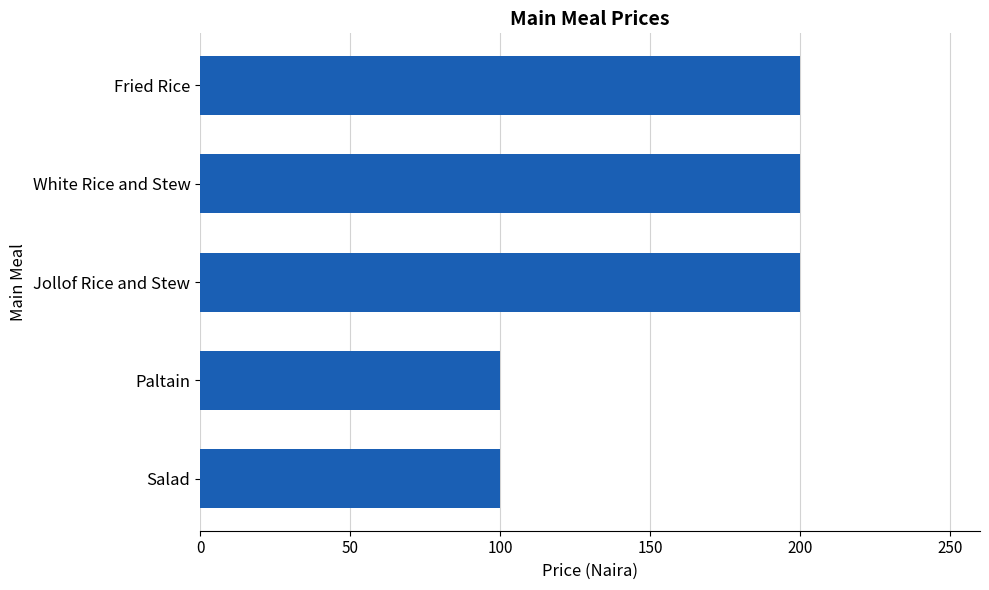

How many series are shown in this chart?

1